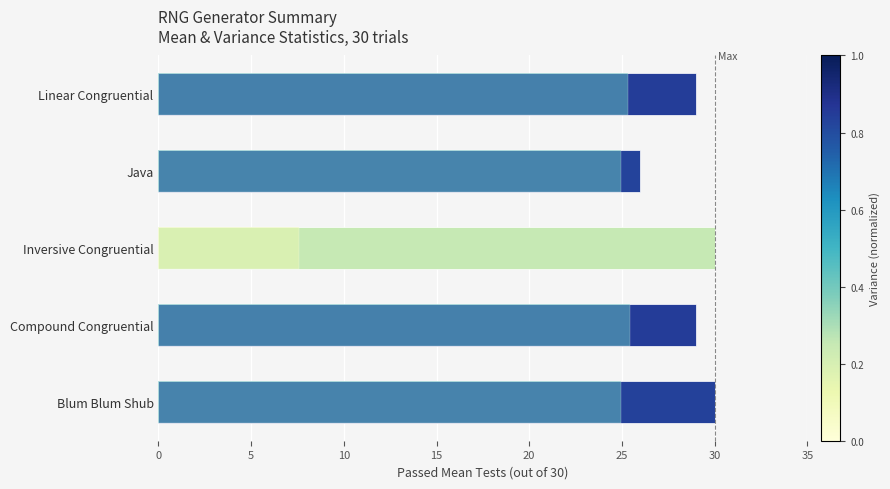

Does the chart contain any negative values?

No